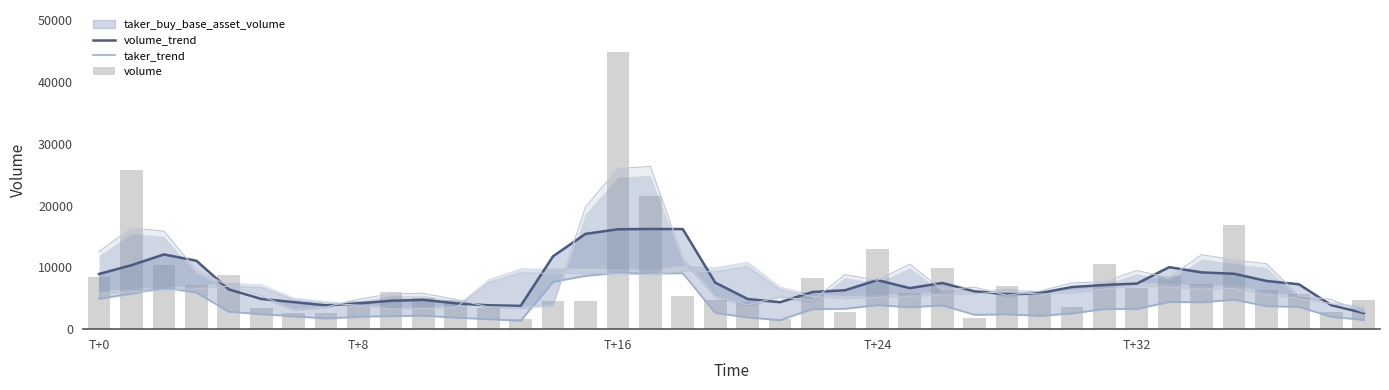

Is it true that volume_trend equals 9567.0 at 30?

False